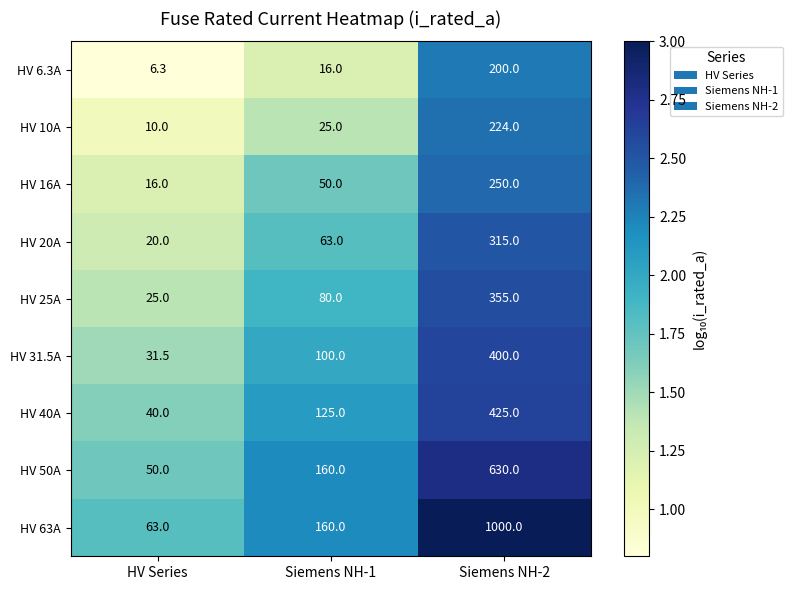

How many distinct data groups are displayed?

9